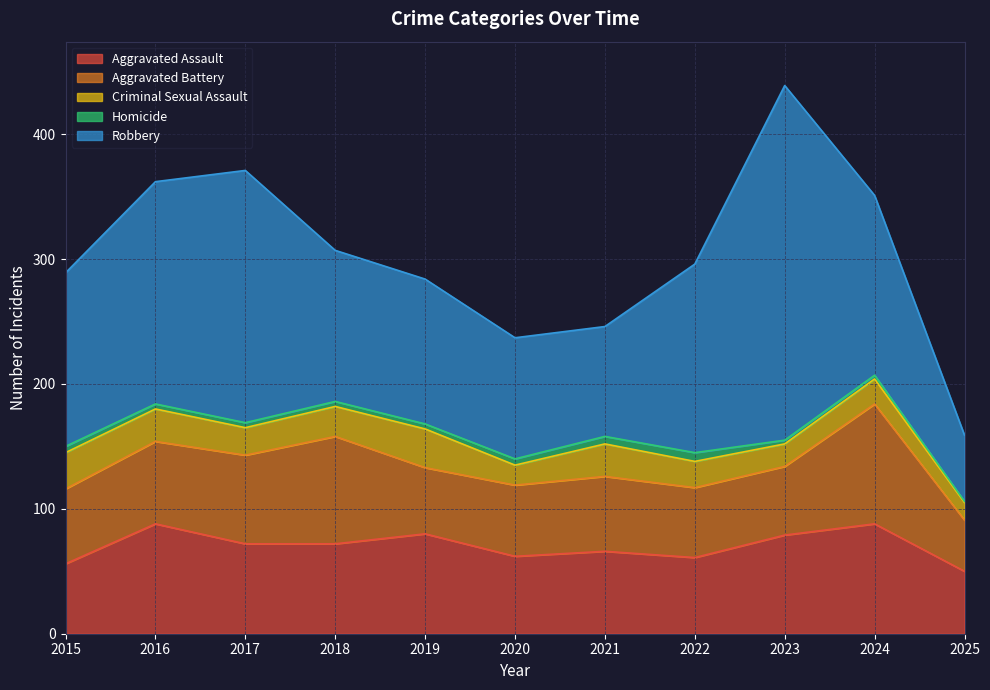

The Homicide series shows 7 at 2022. True or false?

True